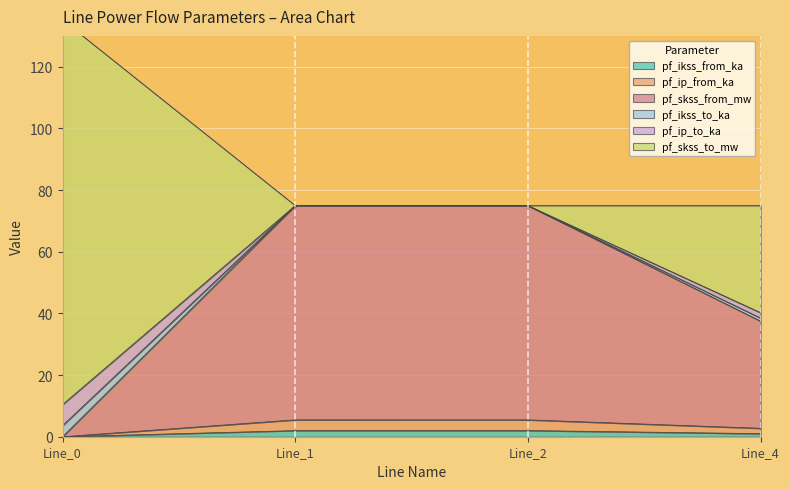

What is the total value across all series at Line_1?

75.0